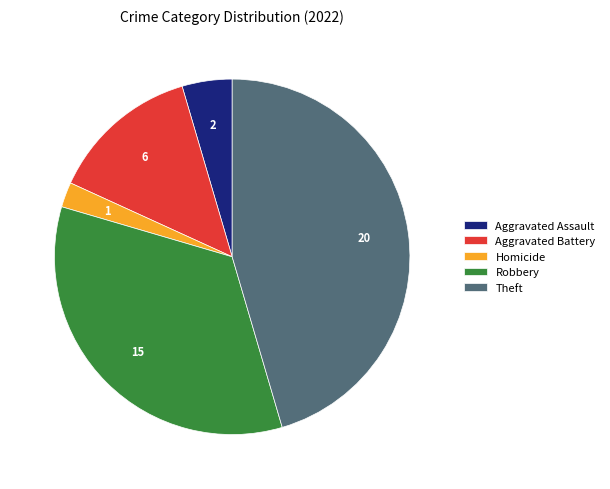

Is the sum of Aggravated Battery and Robbery greater than half?

No